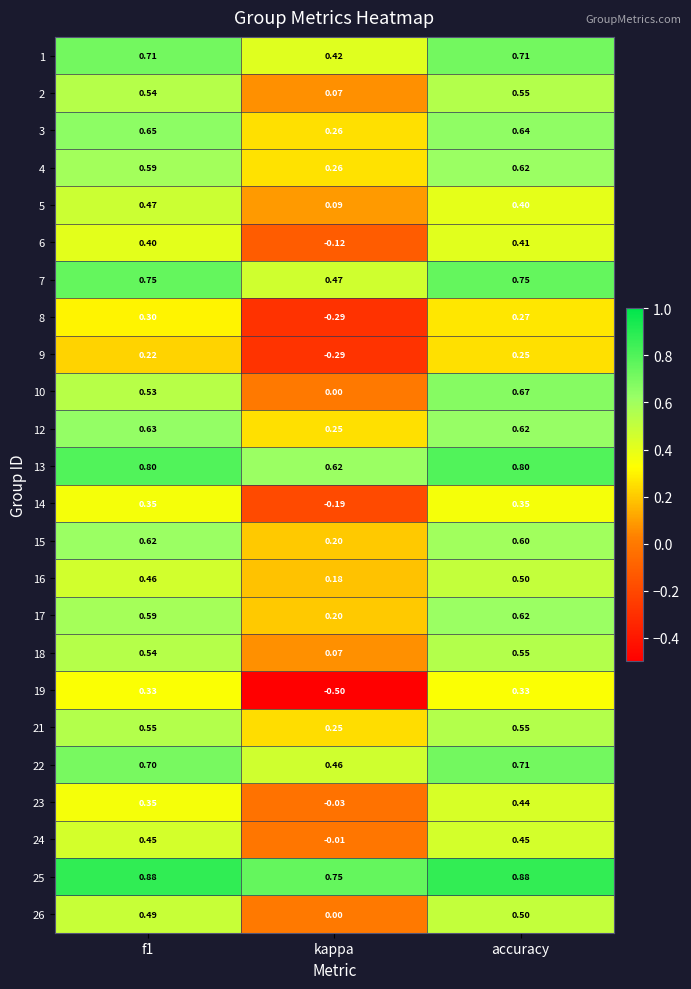

At which category does the chart reach its minimum across all series?

kappa